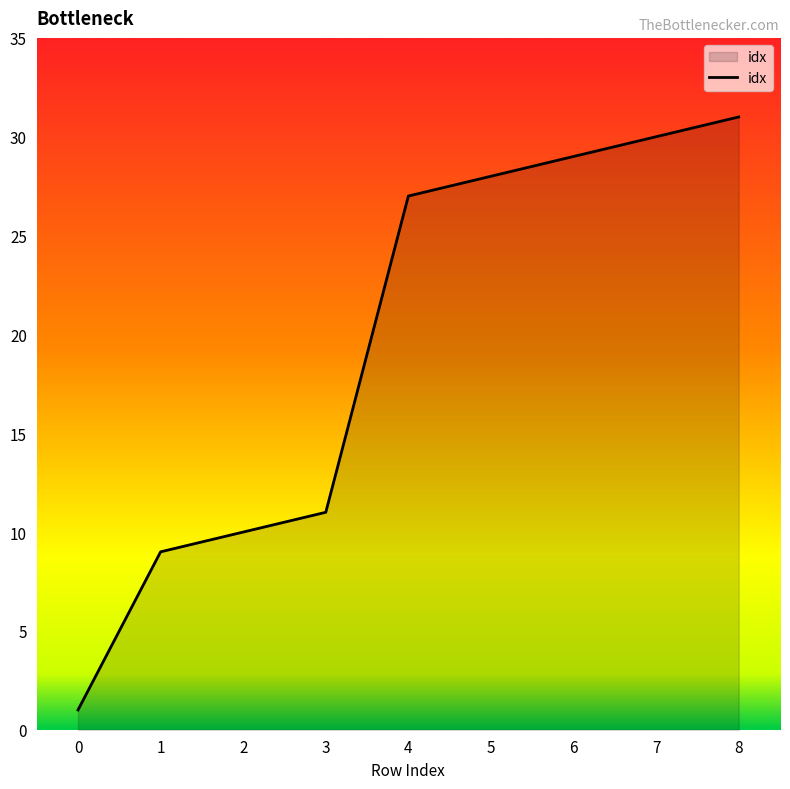

What is the sum of the values at 5 and 6?

57